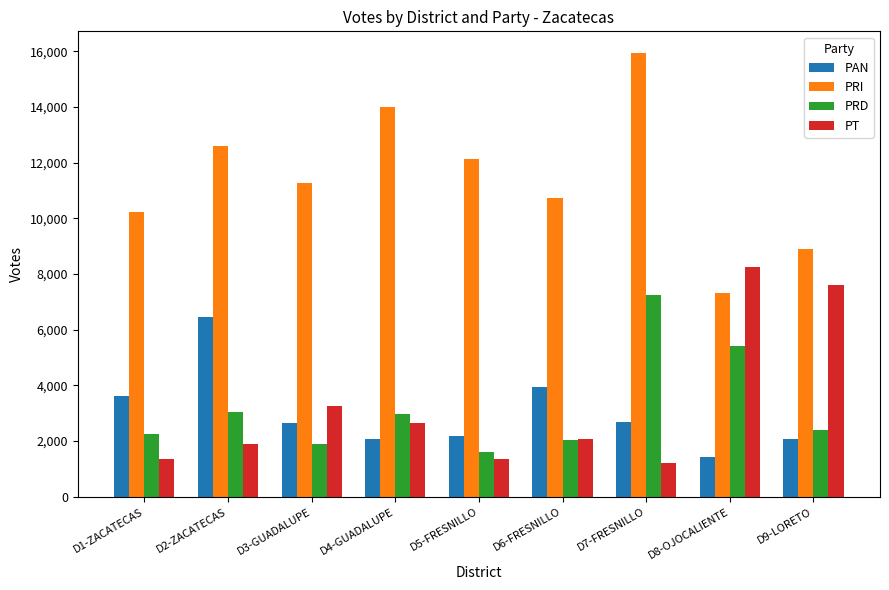

Which series changed the most between D4-GUADALUPE and D6-FRESNILLO?

PRI